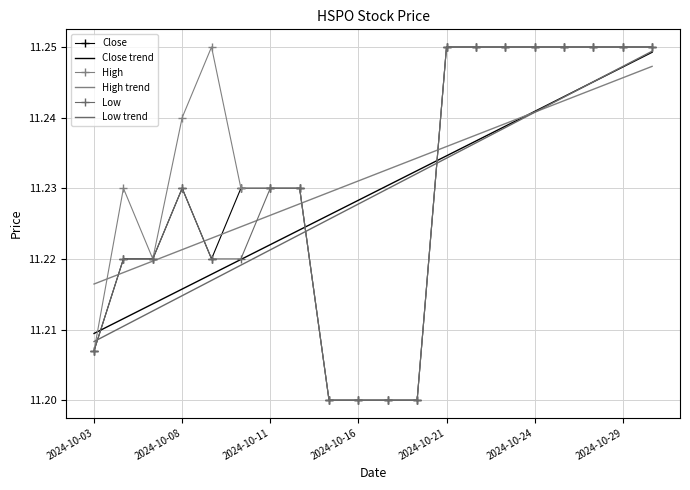

What are all the series names shown in the legend?

Close, Close trend, High, High trend, Low, Low trend